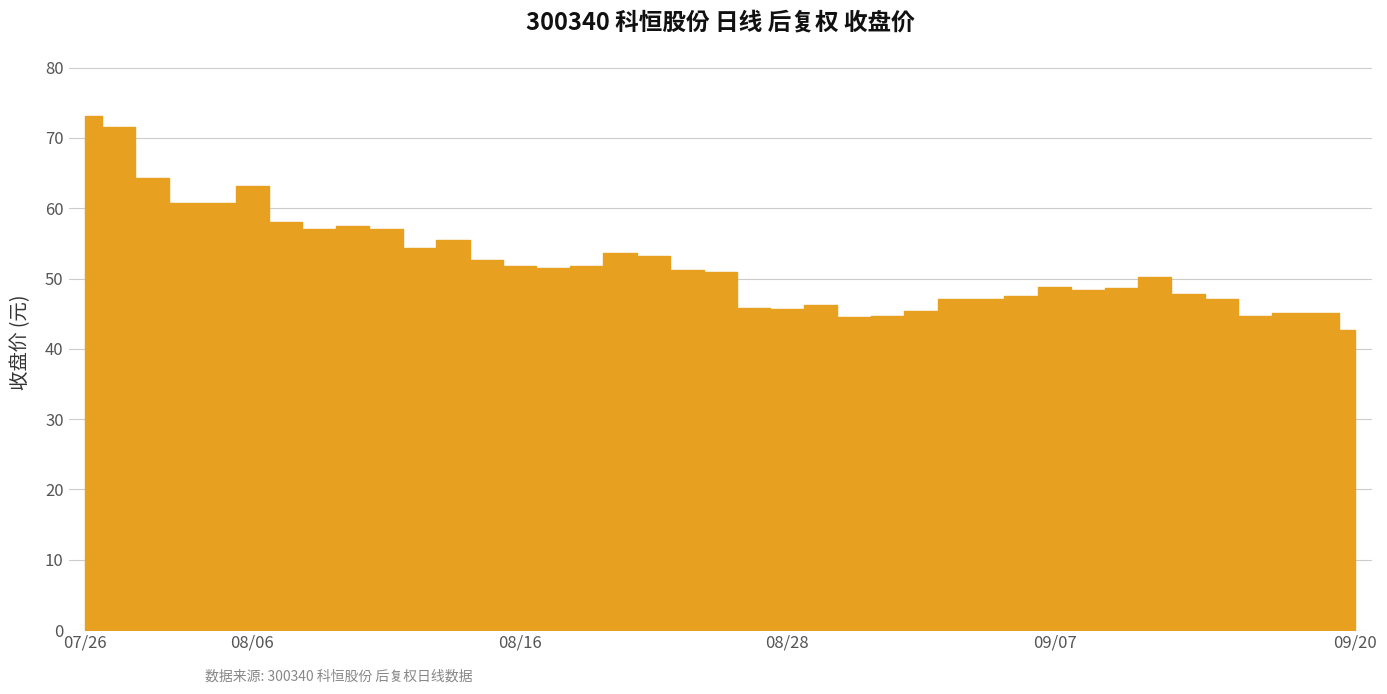

What is the difference between the second highest and second lowest values?

27.0